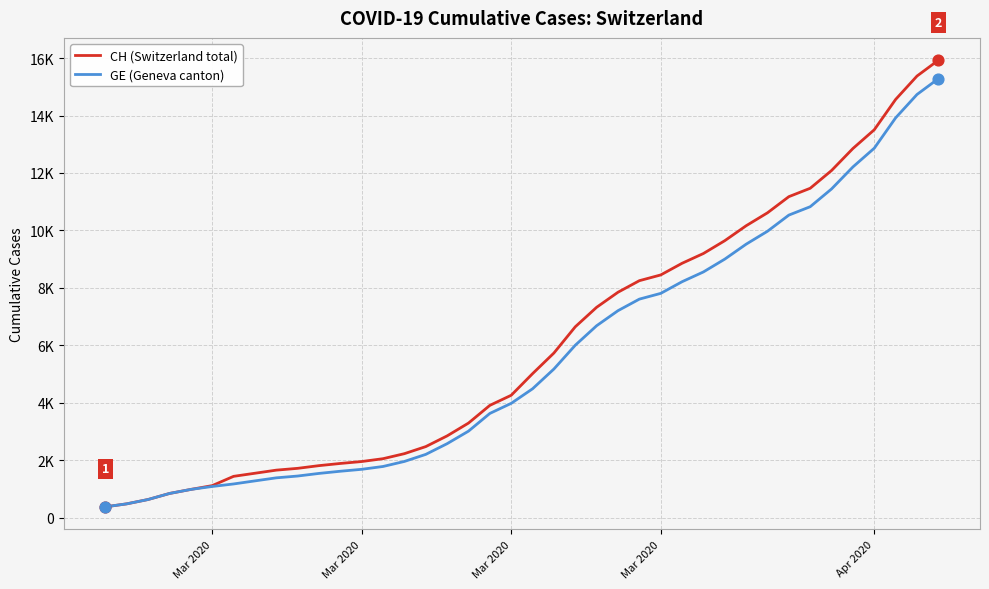

Which series has the largest total across all categories?

CH (Switzerland total)